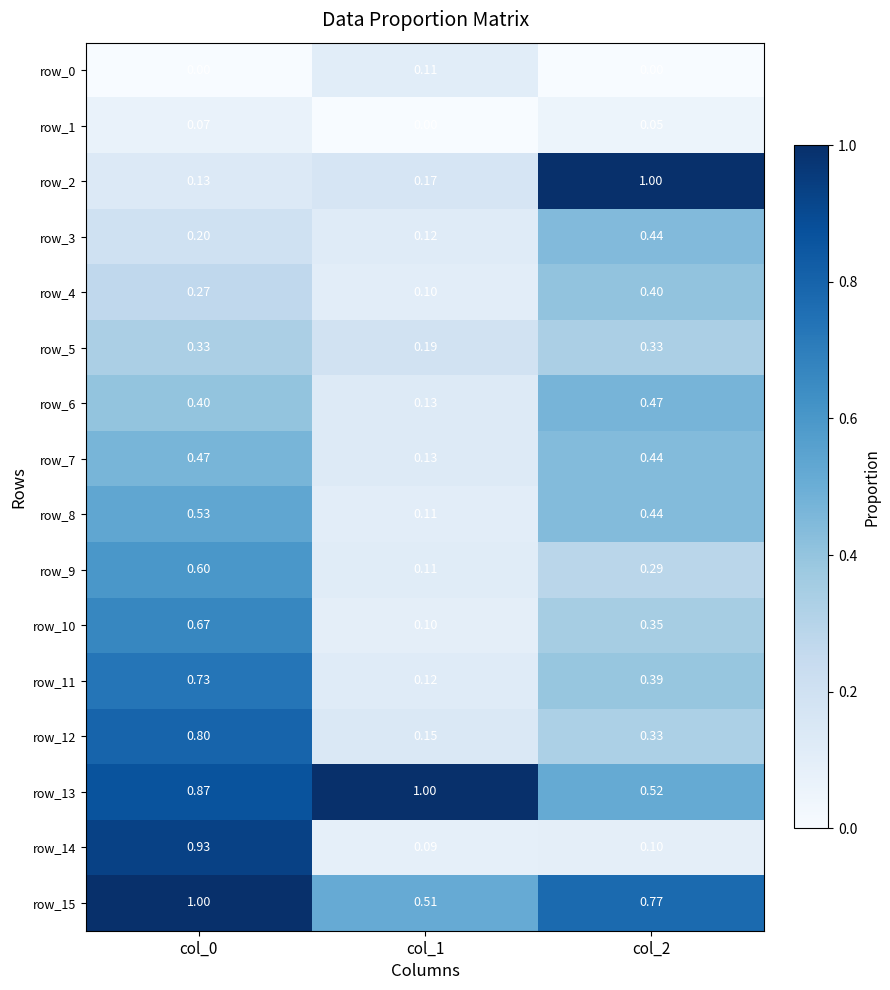

Is the value of row_11 at col_1 greater than the value of row_2 at col_2?

No